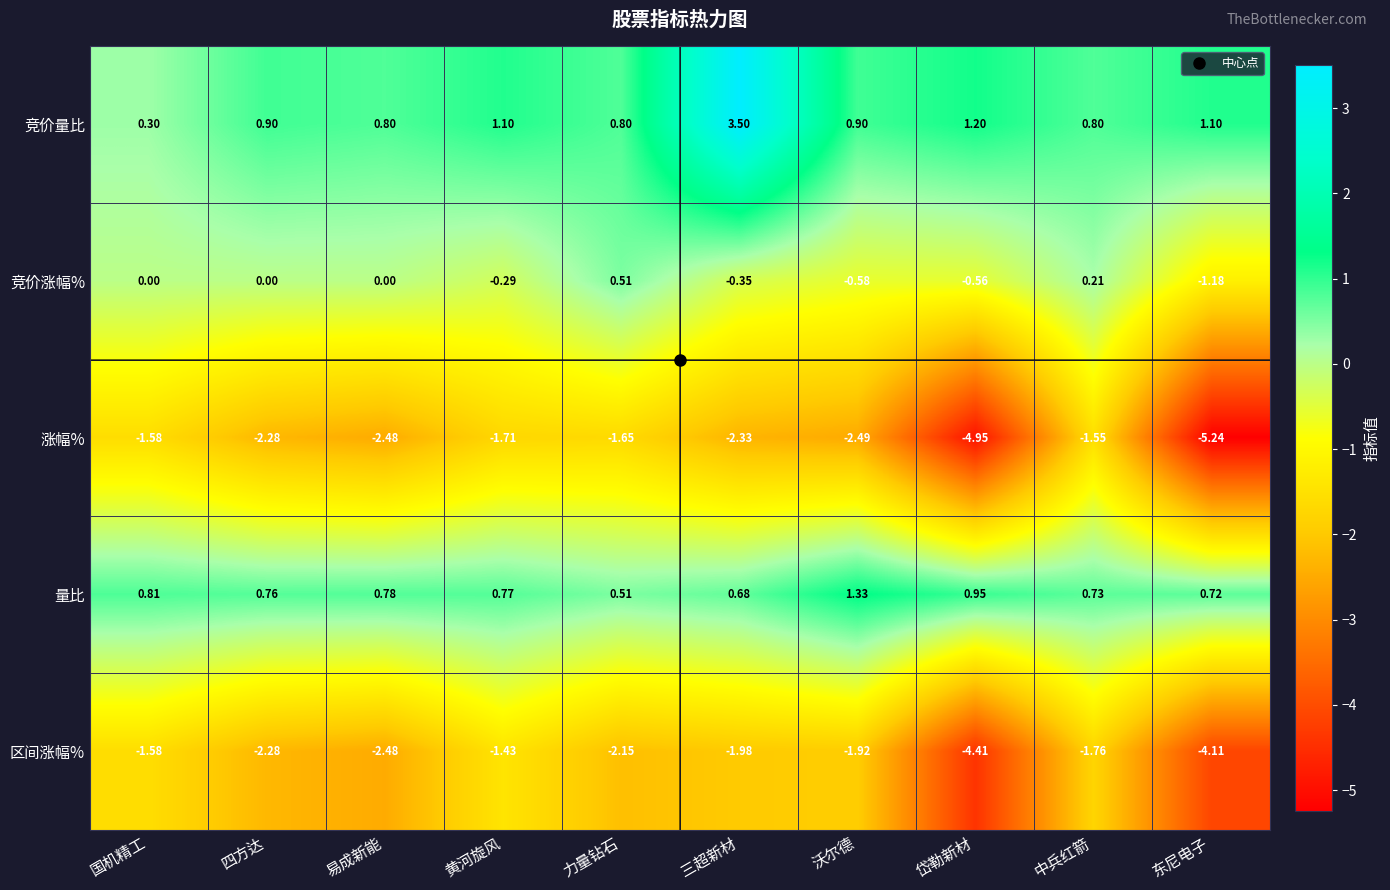

Which category has the highest value across all series?

三超新材